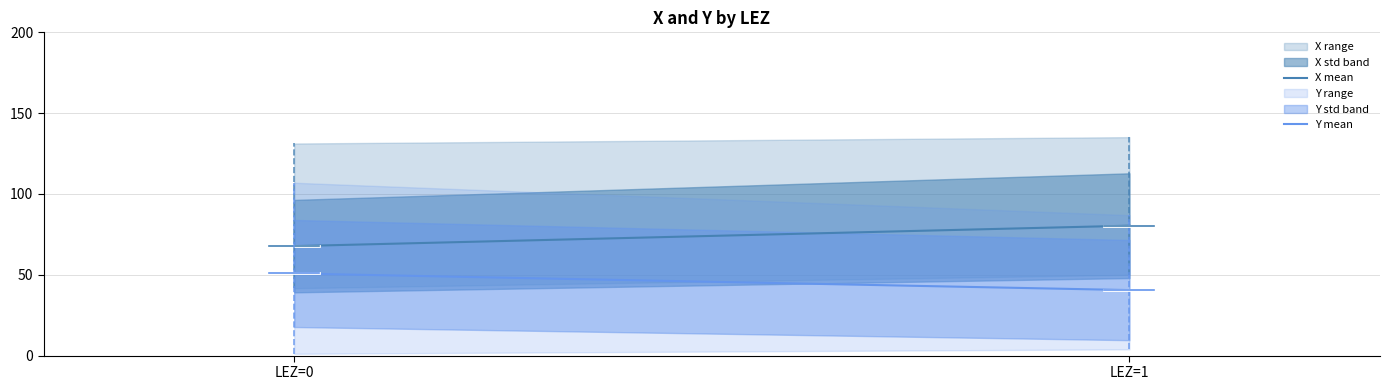

At which label does Y mean first exceed 50?

LEZ=0